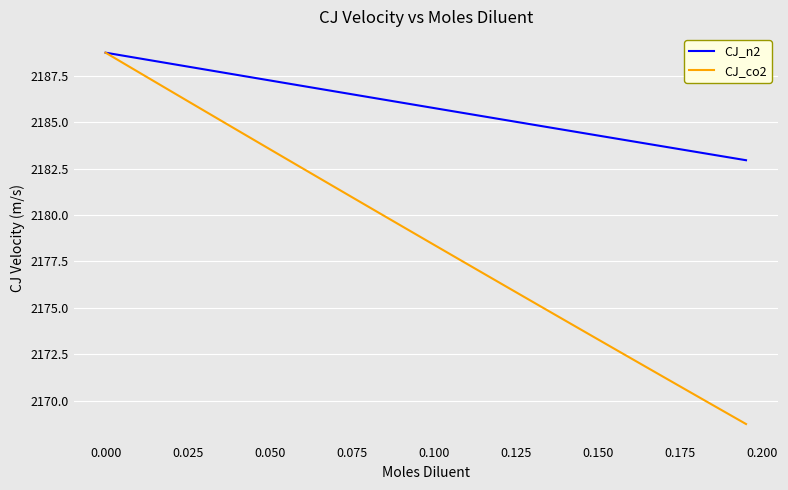

What are all the series names shown in the legend?

CJ_n2, CJ_co2